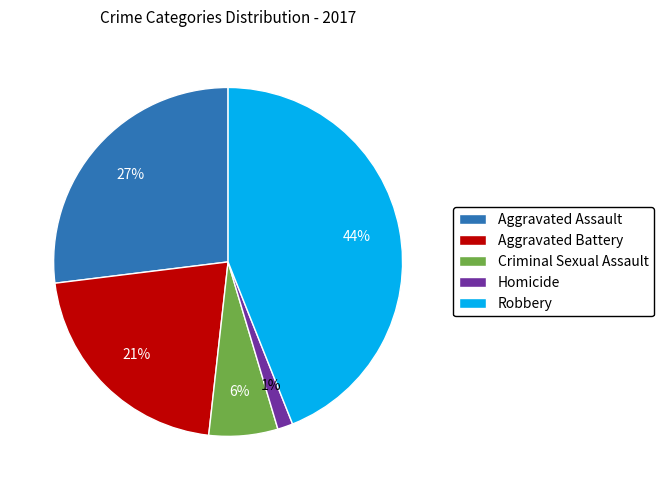

Between Robbery and Aggravated Assault, which is larger?

Robbery